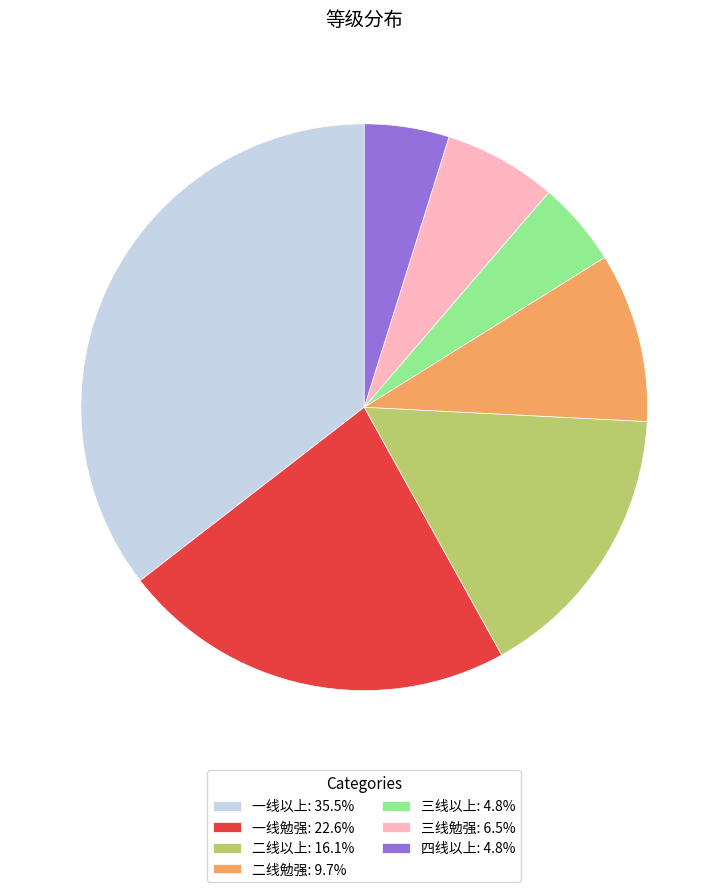

The 二线以上 slice represents 23% of the pie. True or false?

False